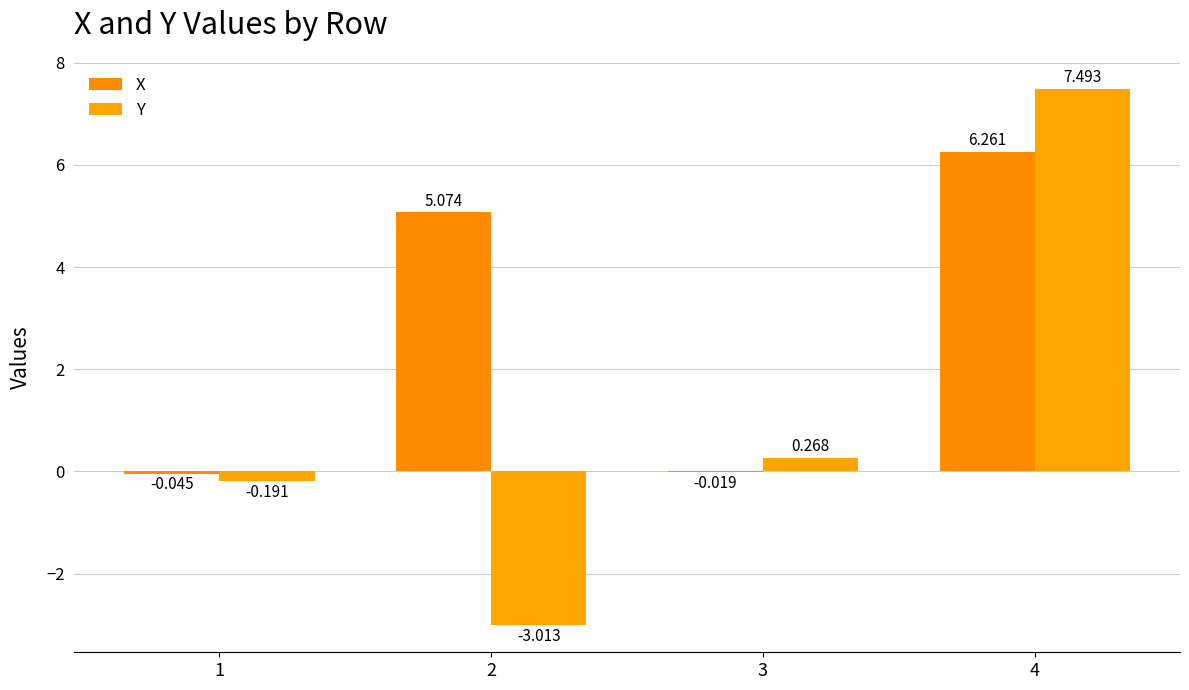

Is it true that X equals 3.0 at 4?

False